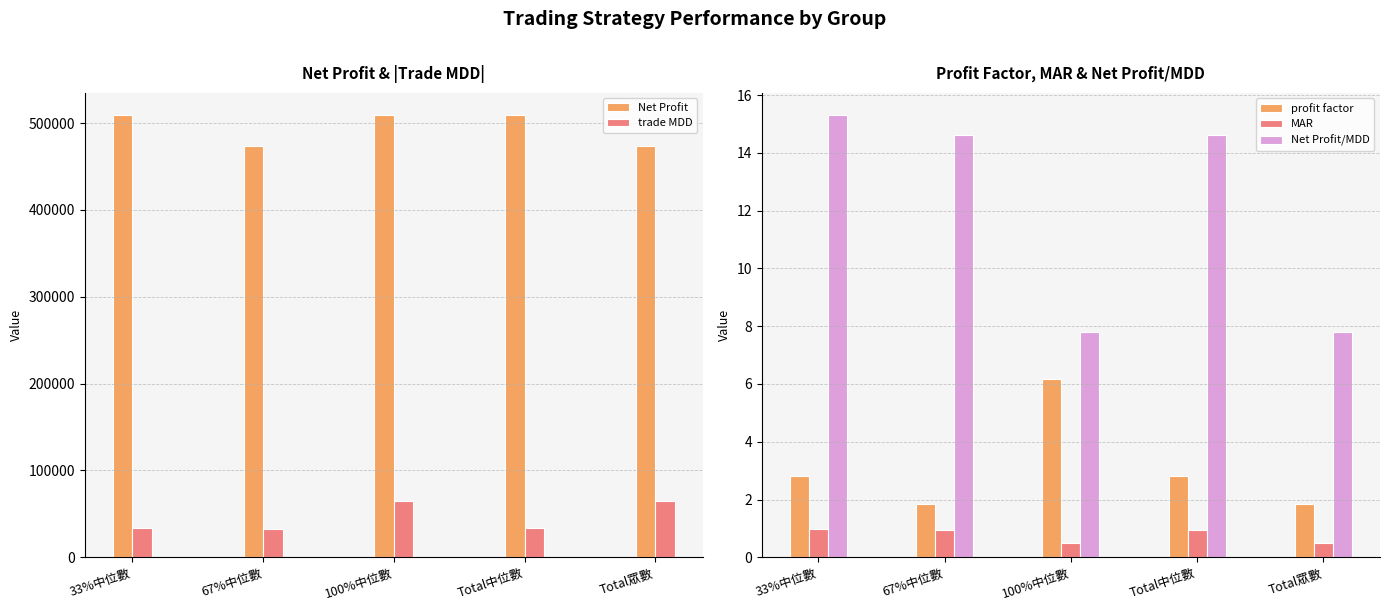

What is the label of the 3rd bar from the right?

100%中位數